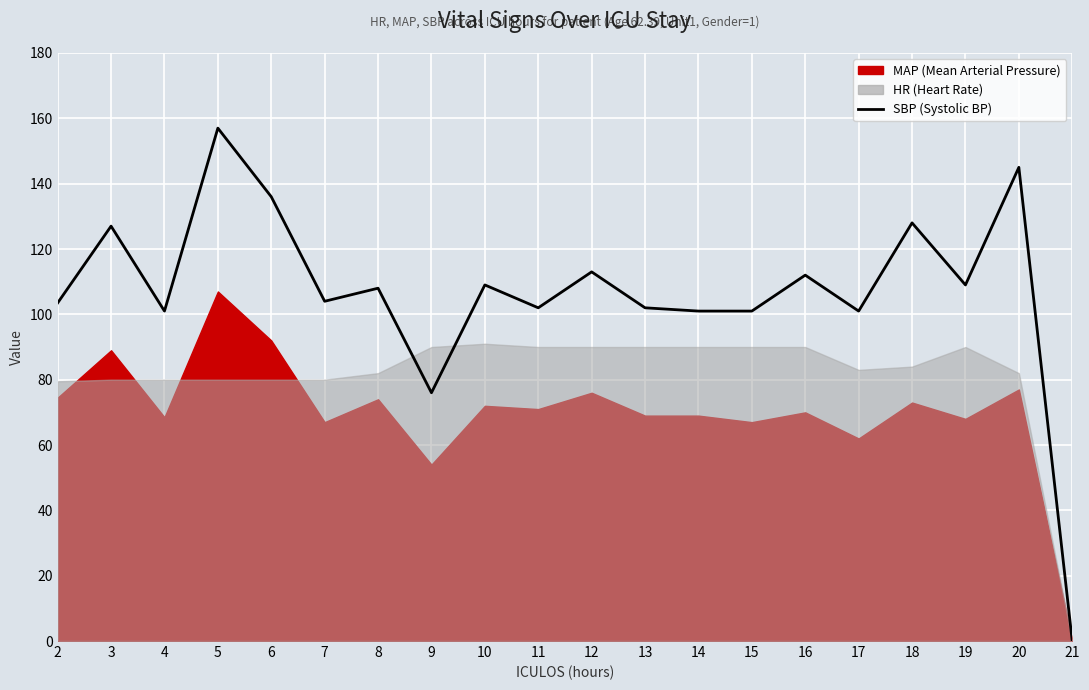

At which category does the chart reach its peak across all series?

5